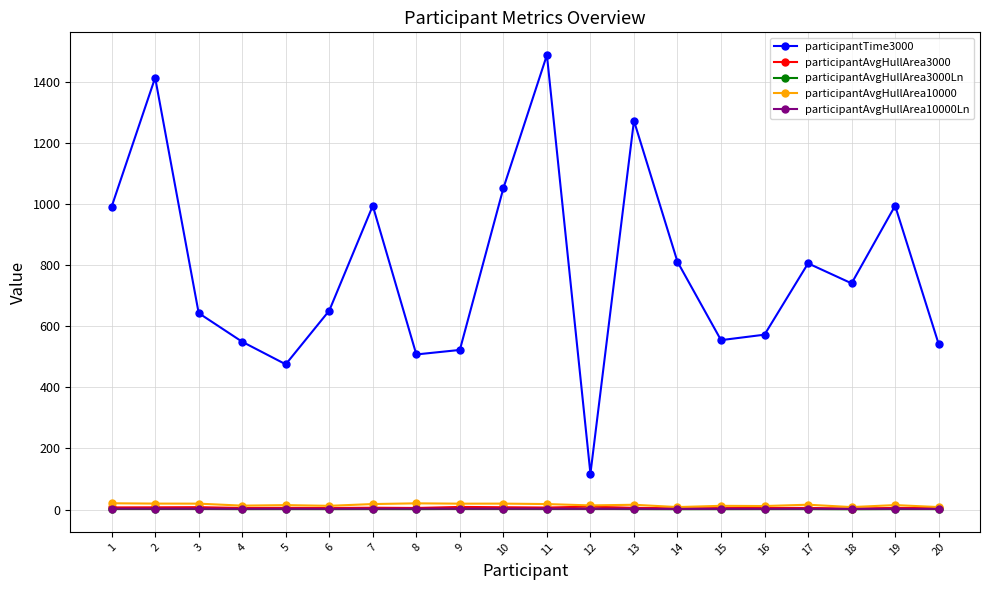

What is the highest value of the participantAvgHullArea10000Ln series?

3.0